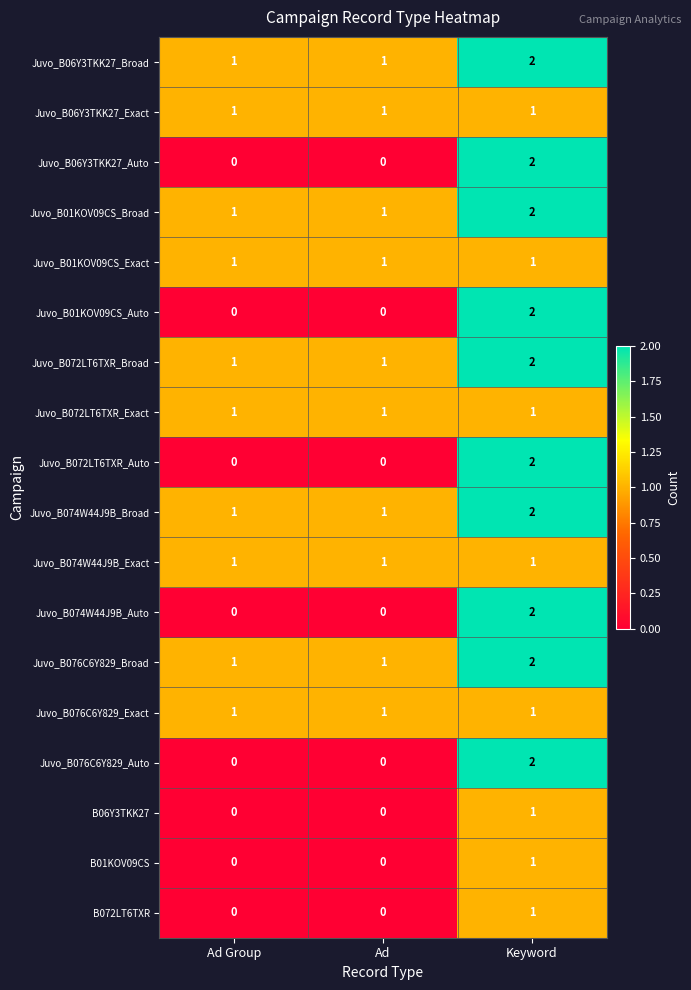

Count the Juvo_B074W44J9B_Auto values in the range 0 to 2.

3